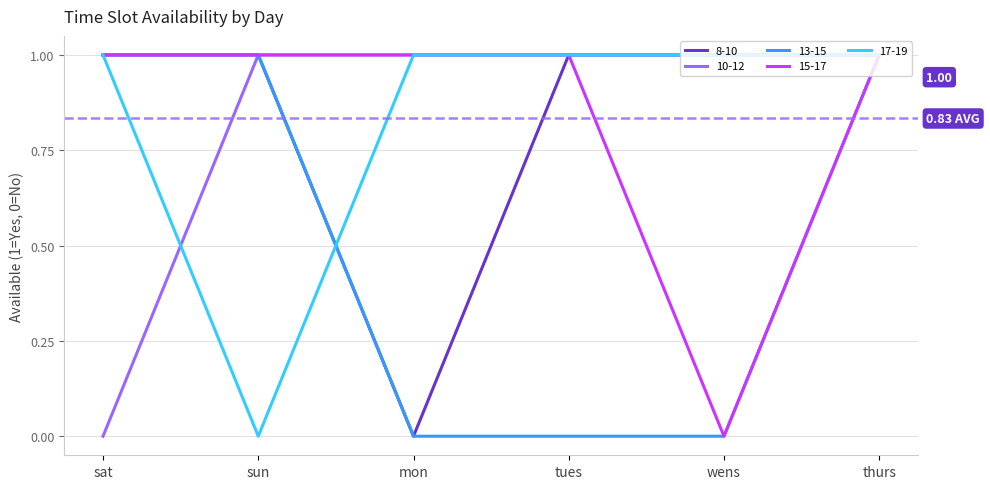

How many 15-17 values are between 1 and 2?

5